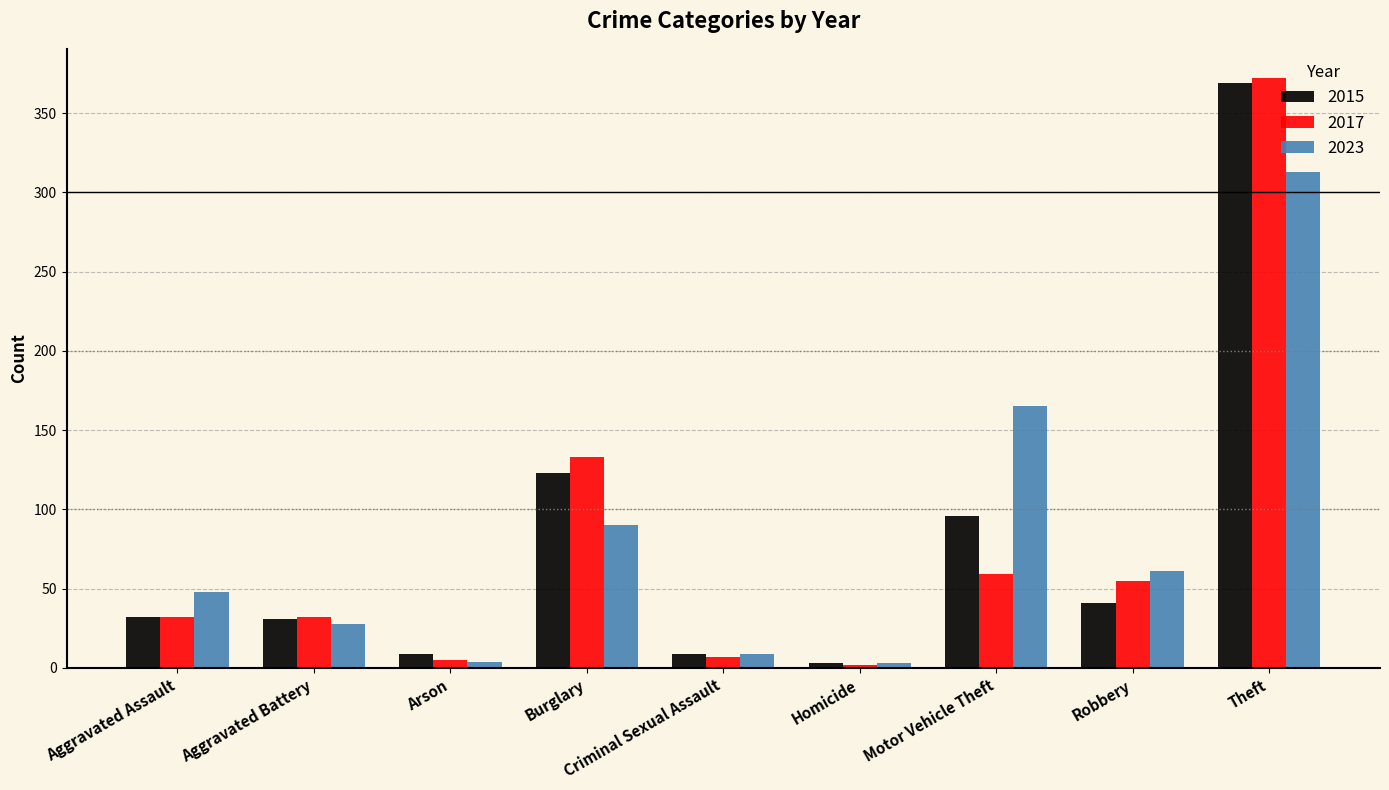

What is the difference between the 2023 values at Robbery and Arson?

57